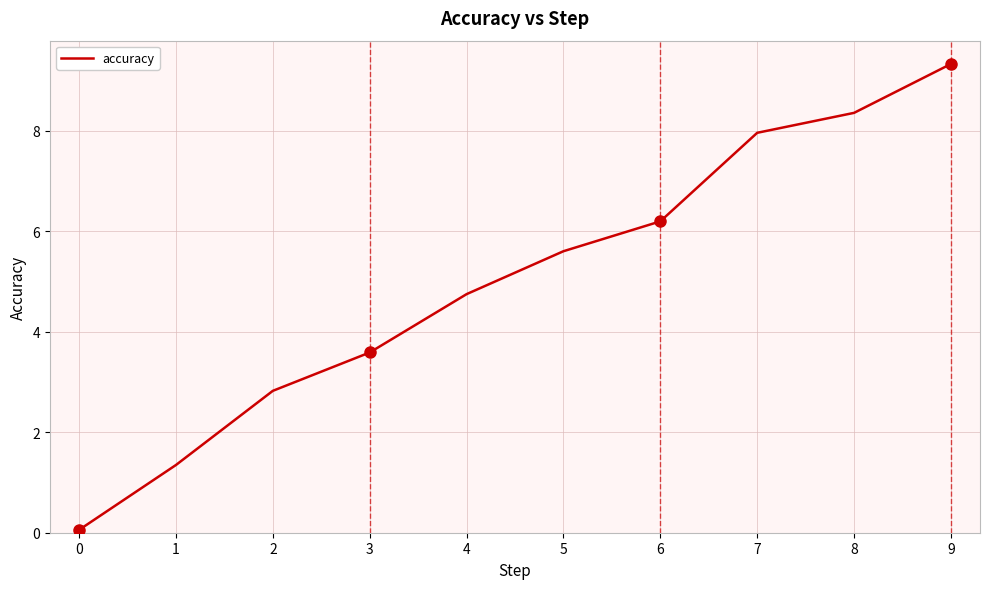

Reading left to right, what are all the values shown in this chart?

0.1	1.3	2.8	3.6	4.7	5.6	6.2	8.0	8.4	9.3